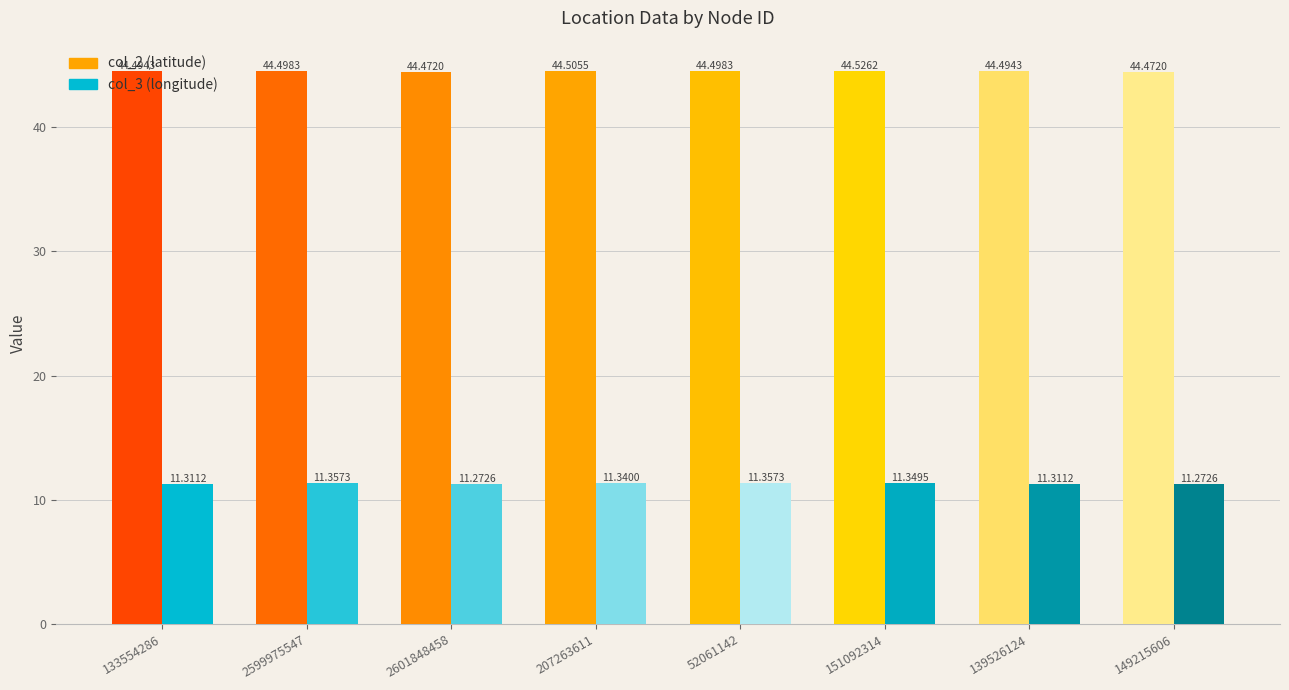

Which series has the largest range (max minus min)?

col_3